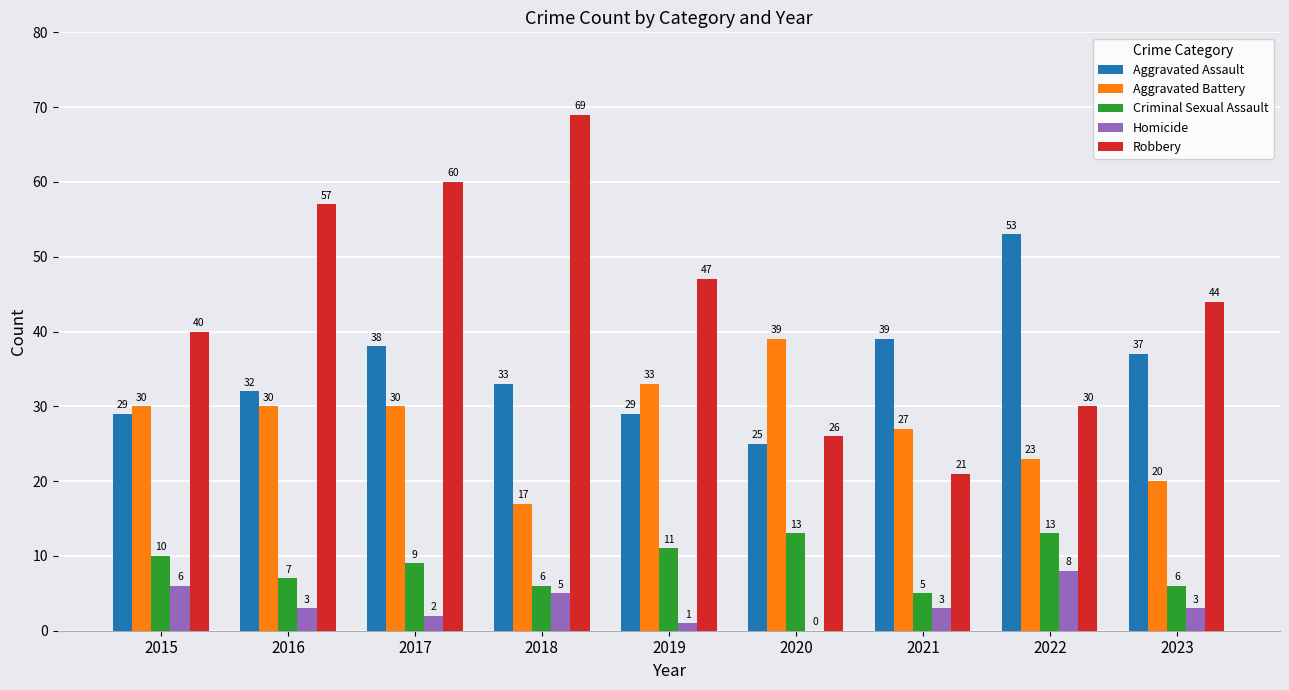

What is the total value across all series at 2017?

139